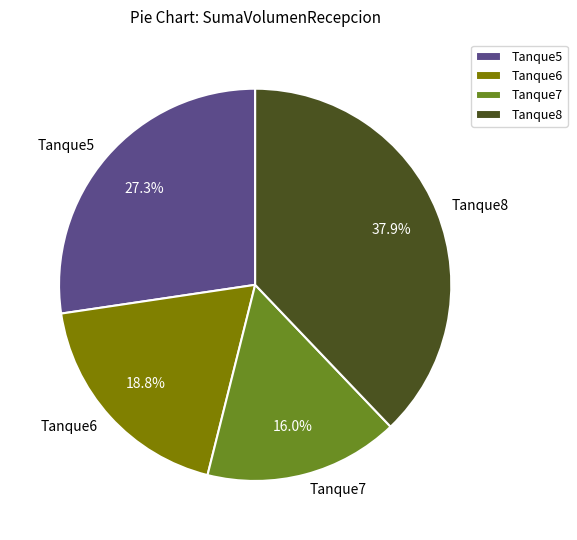

What portion of the pie excludes Tanque6?

81.2%